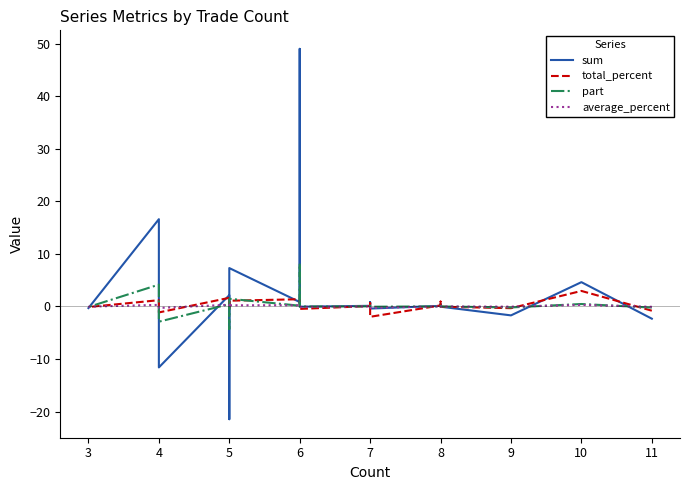

How many positive values does the average_percent series have?

12